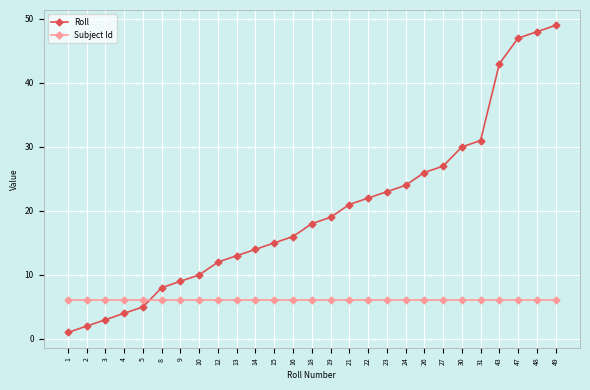

After their last crossing, which series has the higher values: Subject Id or Roll?

Roll